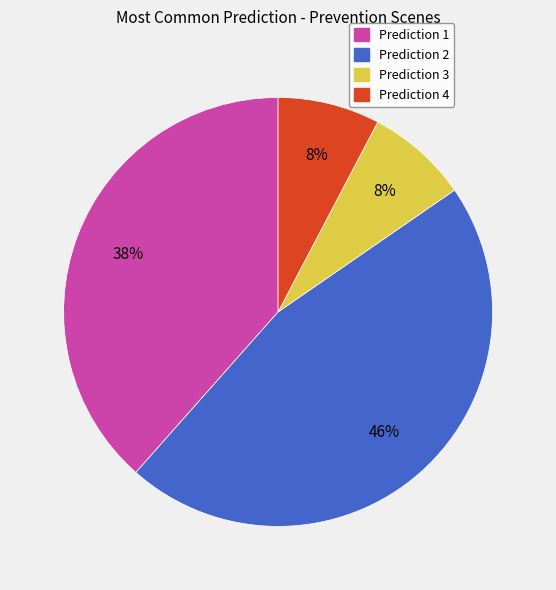

To the nearest percent, what portion does Prediction 4 represent?

8%